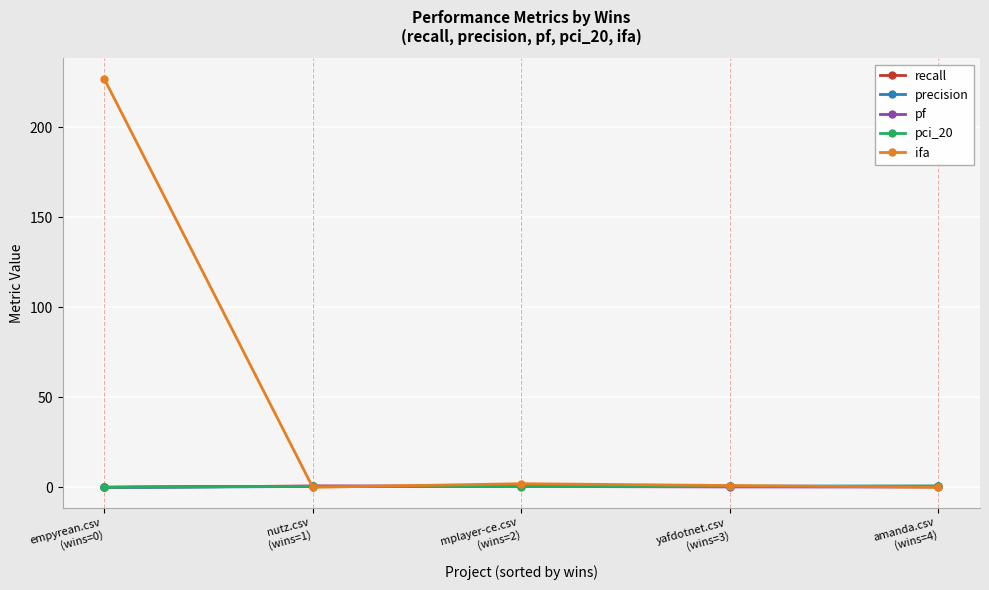

At which category is the sum across all series the highest?

empyrean.csv
(wins=0)